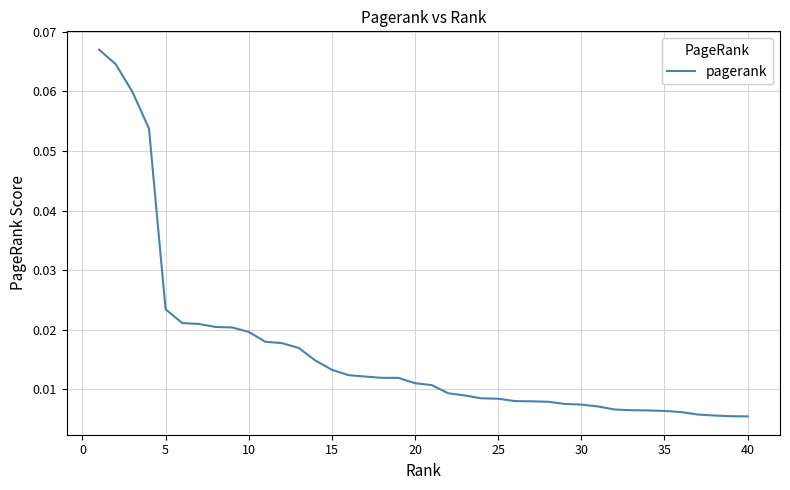

How many distinct data groups are displayed?

1